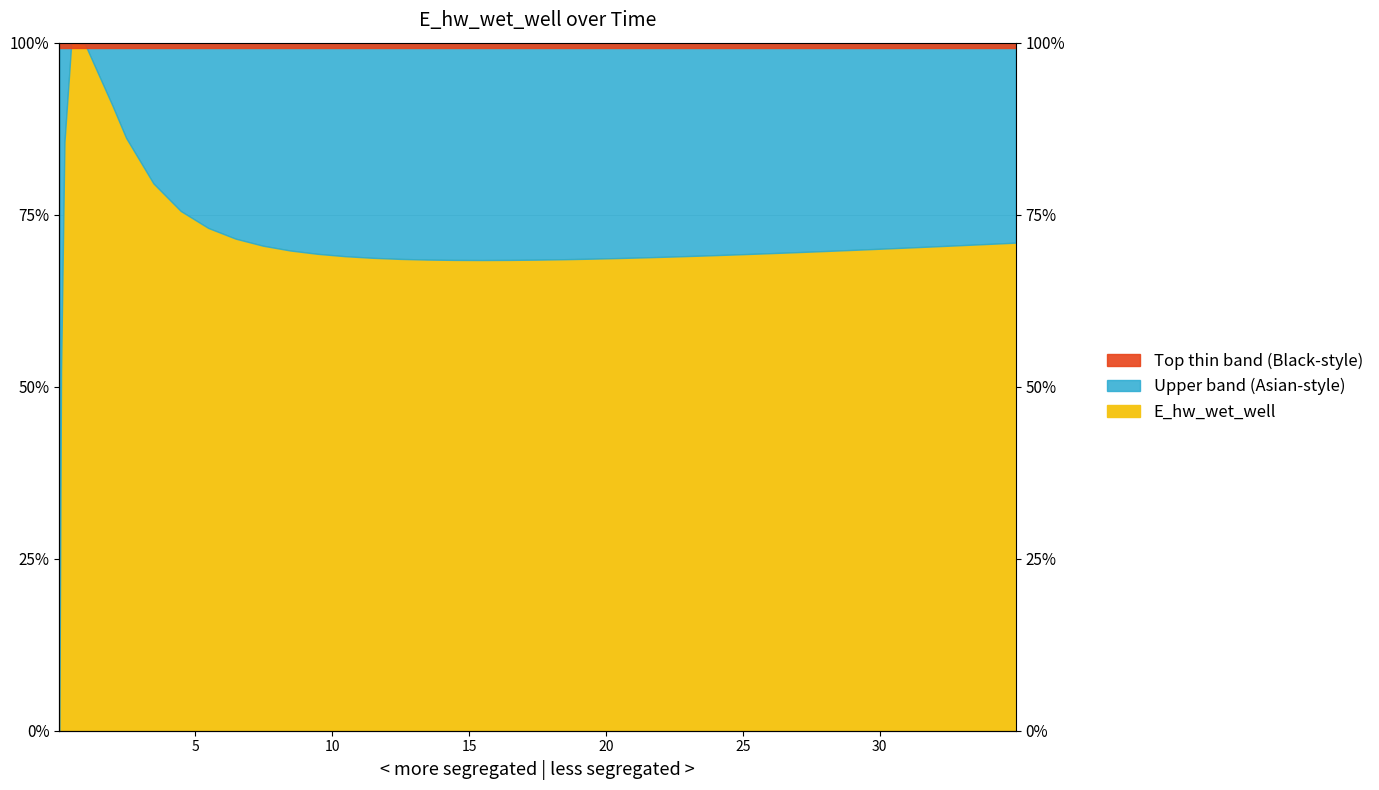

True or false: there are more than 1 points higher than both neighbors.

False